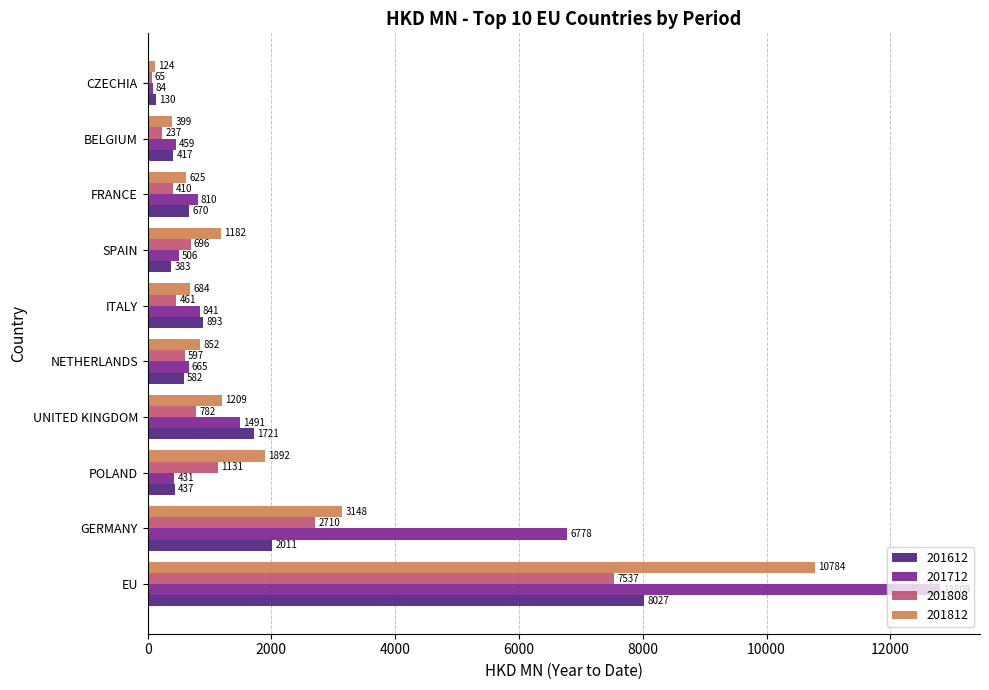

Rank the categories by 201612 value from lowest to highest.

CZECHIA, SPAIN, BELGIUM, POLAND, NETHERLANDS, FRANCE, ITALY, UNITED KINGDOM, GERMANY, EU